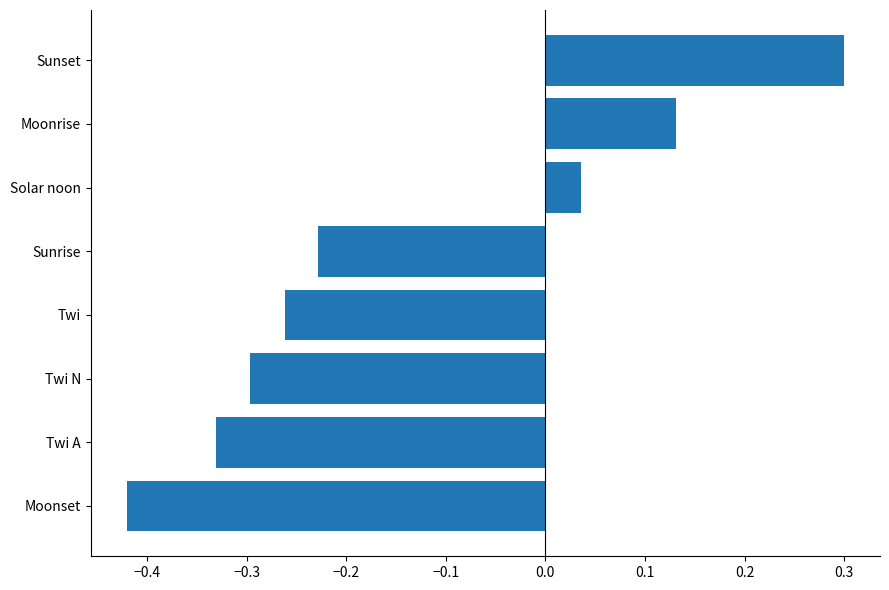

What is the difference between the maximum and minimum values?

0.7